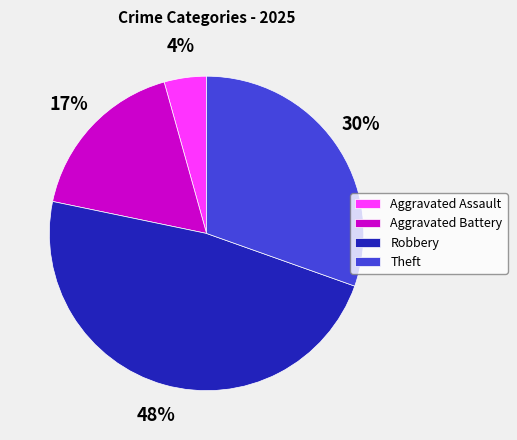

Which category has the smallest portion of the pie?

Aggravated Assault